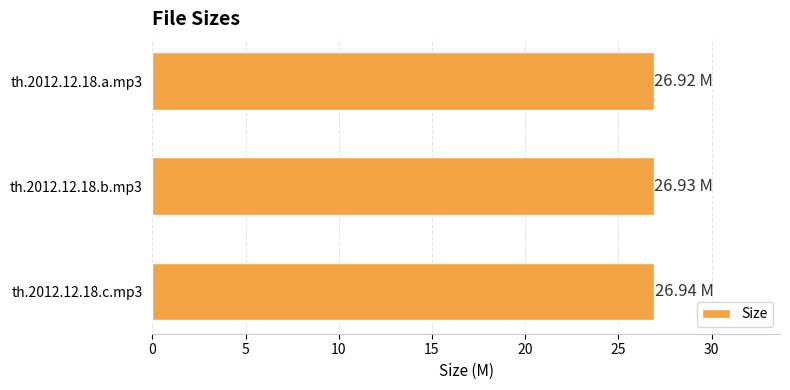

What is the average value?

26.9